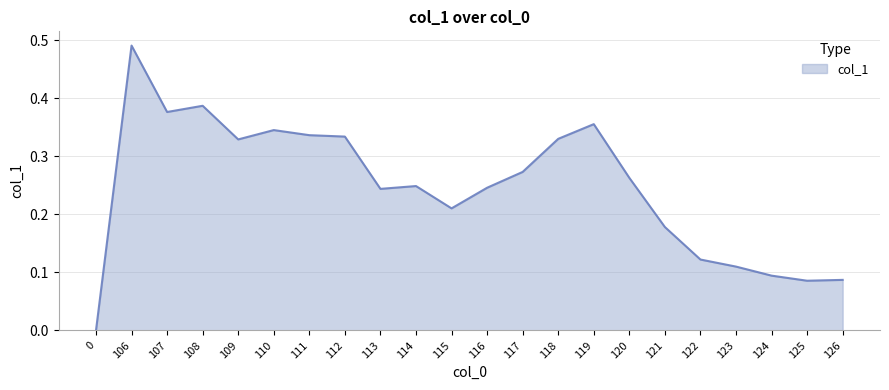

Is it true that the value at 113 is 0.4?

False